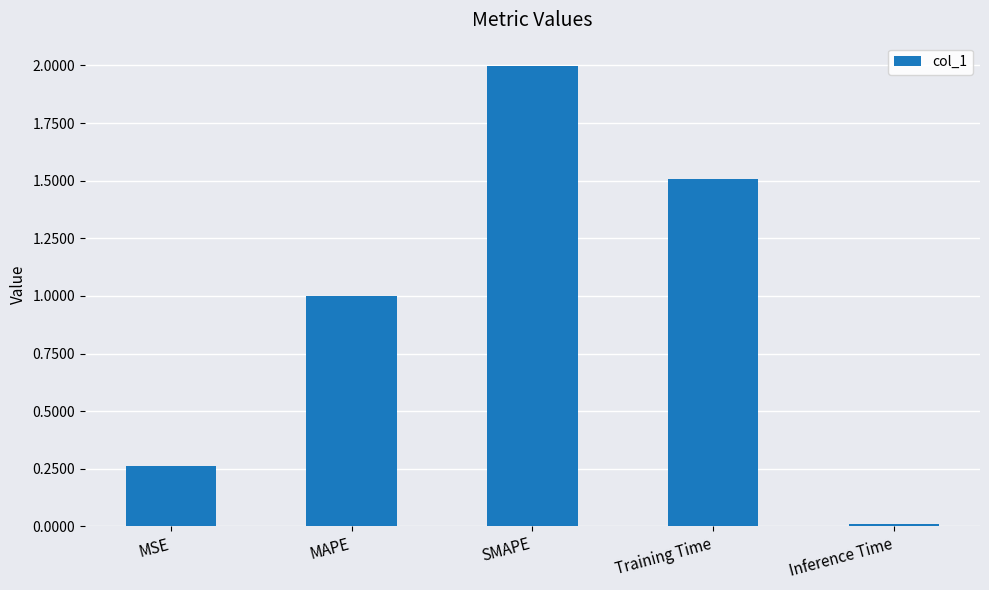

What is the difference between the maximum and minimum values?

2.0